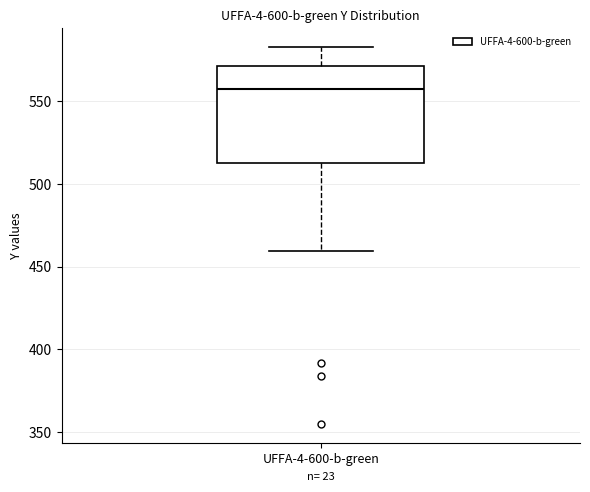

Read this box plot against the y-axis: the position of the median line, the range covered by the box, and the ends of both whiskers. The values are not printed on the chart, so give them approximately, as read against the axis.

median 555, box 515 to 570, whiskers 460 to 585